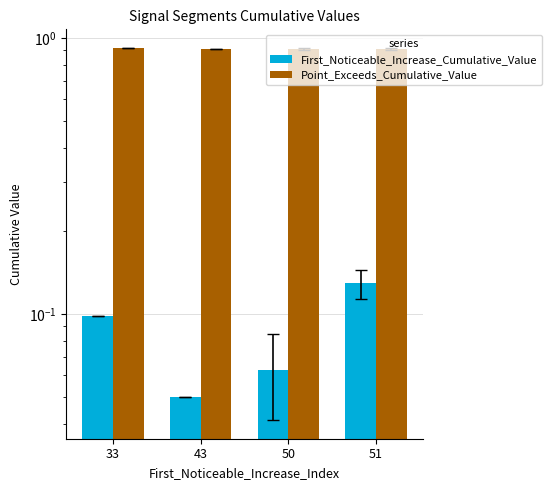

What is the greatest value displayed?

0.9